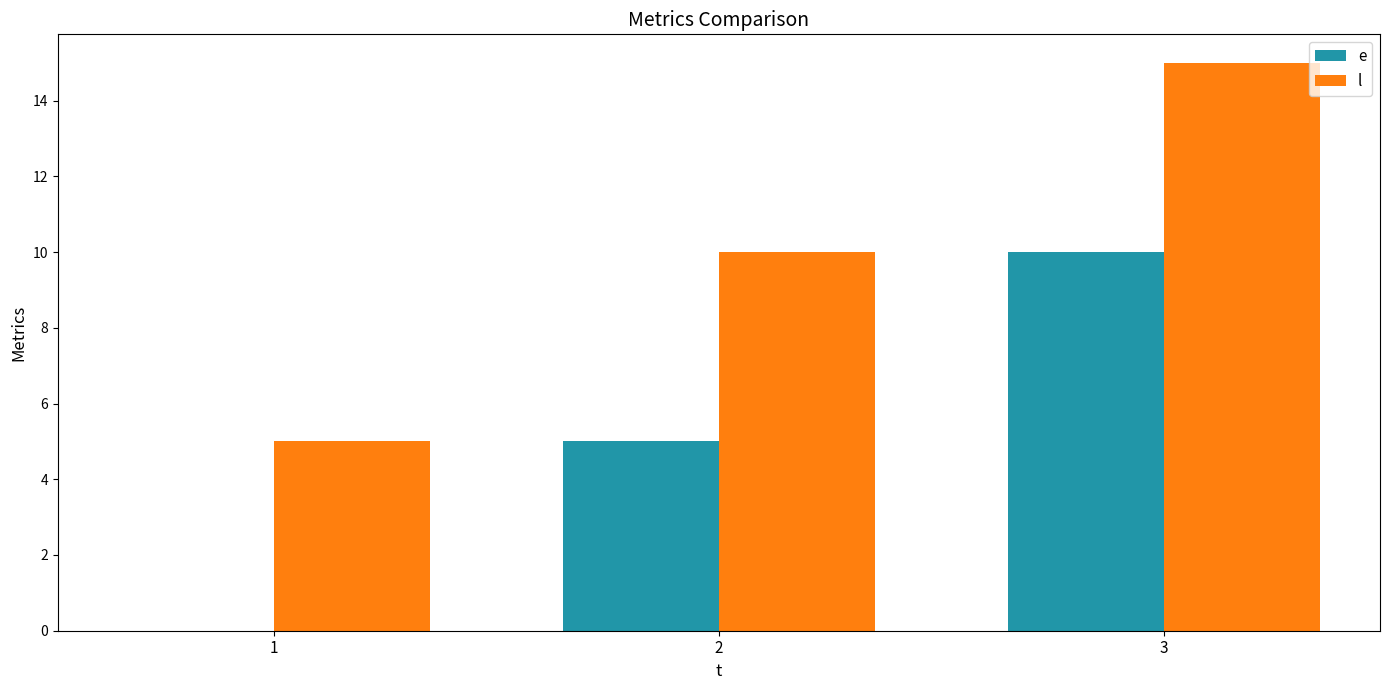

The value of l at 3 is 15. True or false?

True